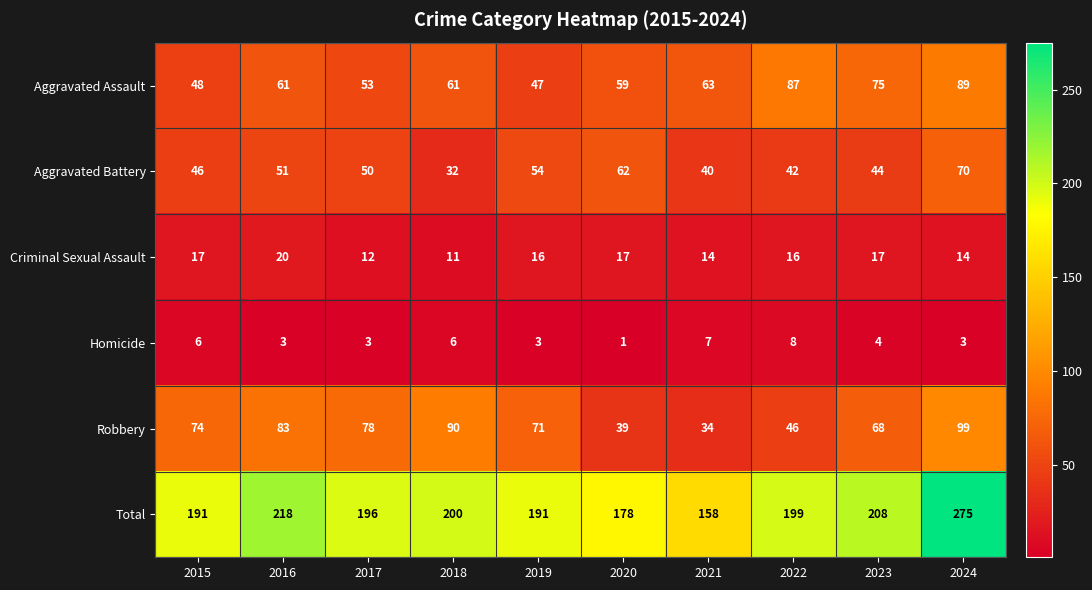

True or false: Homicide has a value of 3 at 2019.

True